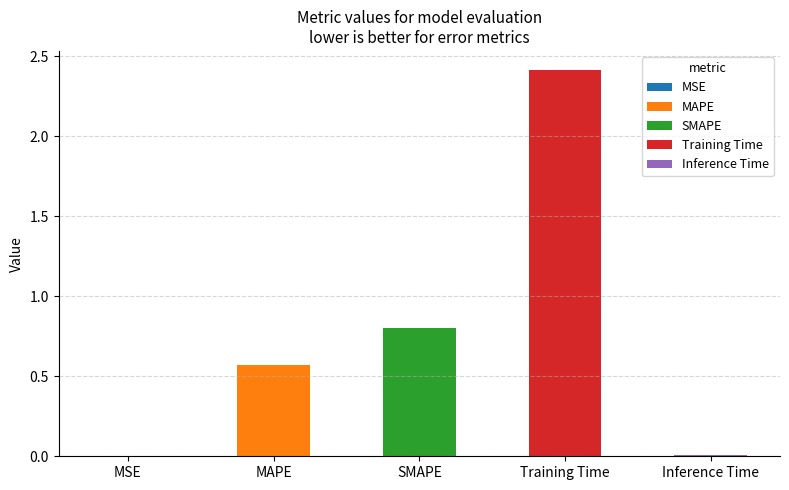

The value at Training Time is 2.4. True or false?

True